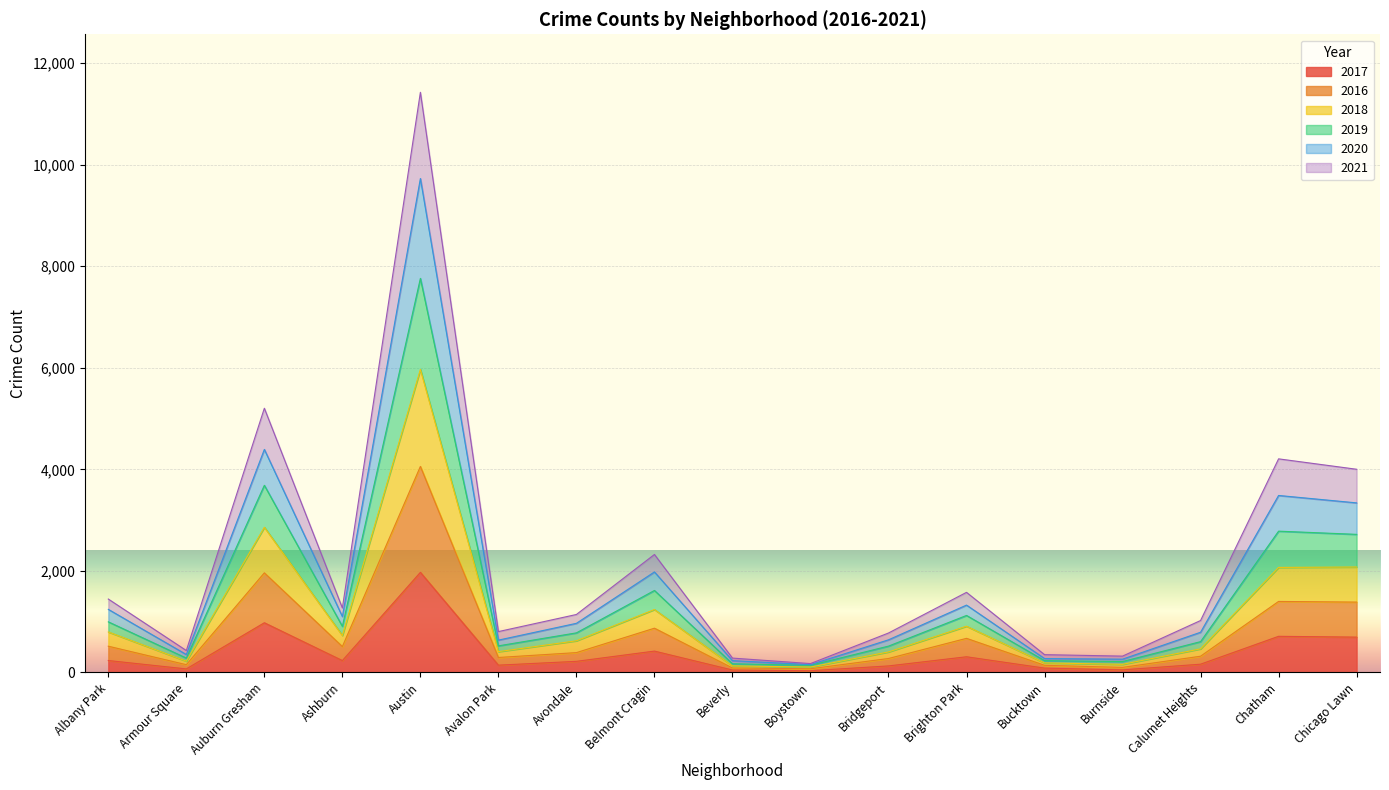

Which category has the highest value in the 2017 series?

Austin